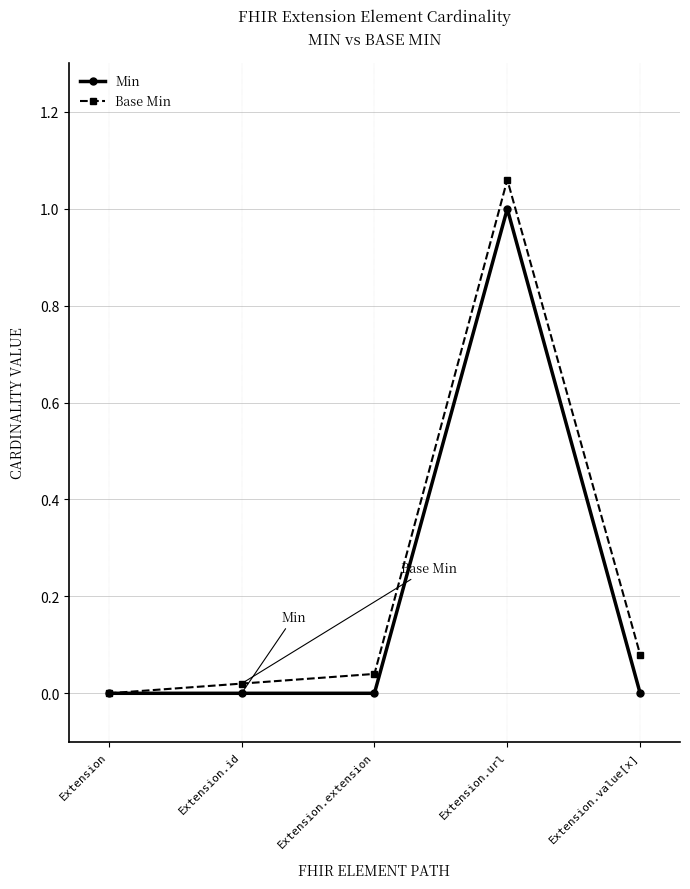

The value of Min at Extension.url is 1.0. True or false?

True